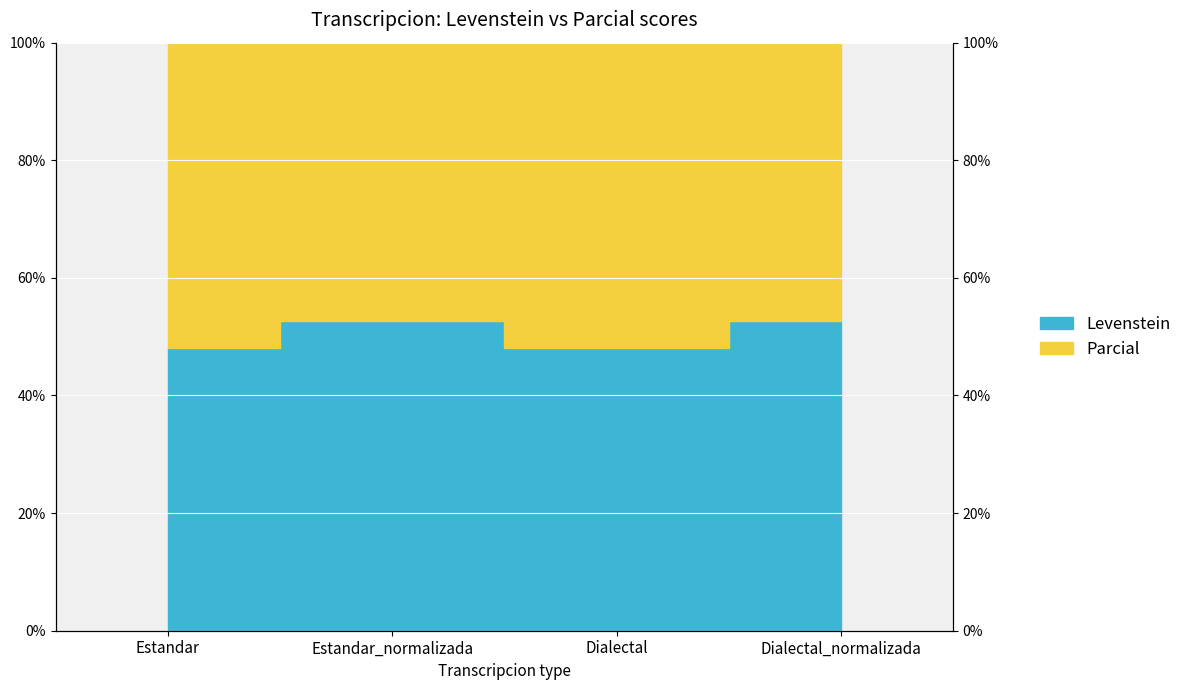

Rank the series by their maximum value, from lowest to highest.

Levenstein, Parcial